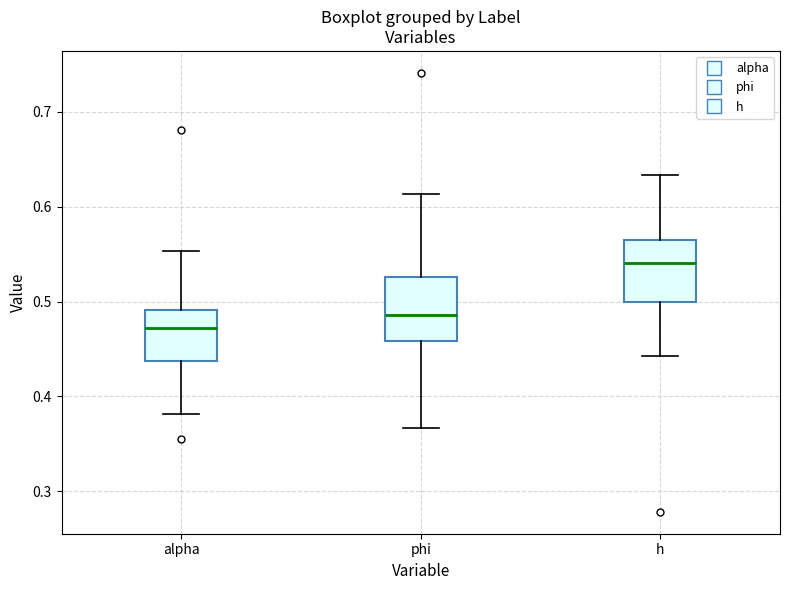

Reading left to right, read every box against the y-axis: the position of its median line, the range the box covers, and the ends of its whiskers. The values are not printed on the chart, so give them approximately, as read against the axis.

alpha: median 0.47, box 0.44 to 0.49, whiskers 0.38 to 0.55
phi: median 0.49, box 0.46 to 0.53, whiskers 0.37 to 0.61
h: median 0.54, box 0.50 to 0.57, whiskers 0.44 to 0.63